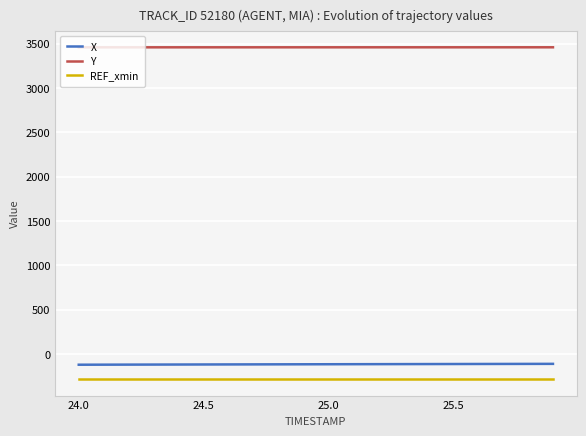

List the series in order of their peak value, lowest first.

REF_xmin, X, Y